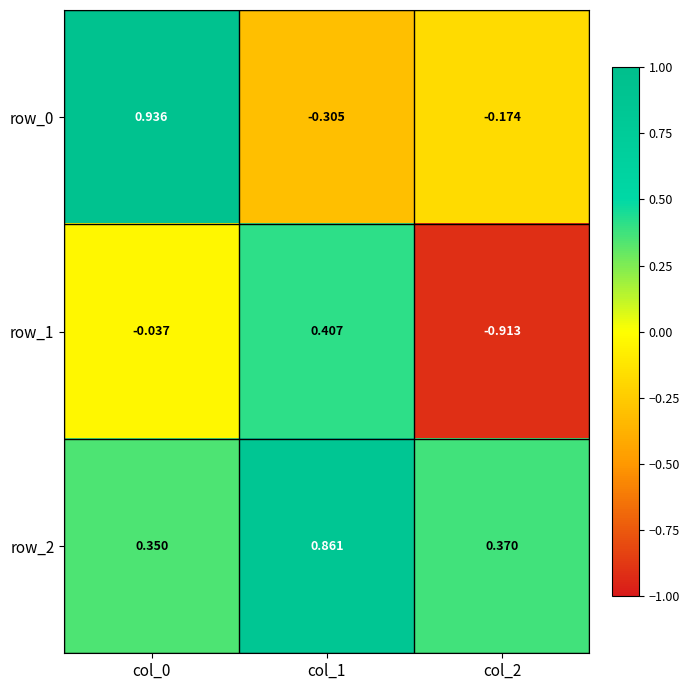

Which series has the largest total across all categories?

row_2